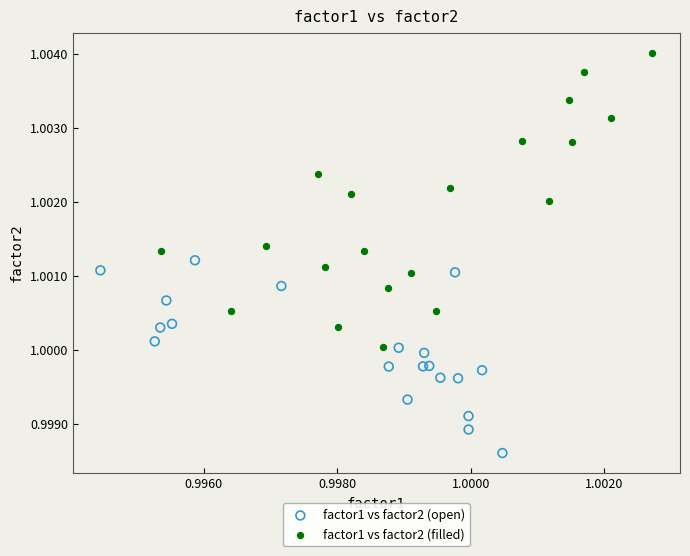

Which series has the largest Y range (max minus min)?

factor1 vs factor2 (filled)